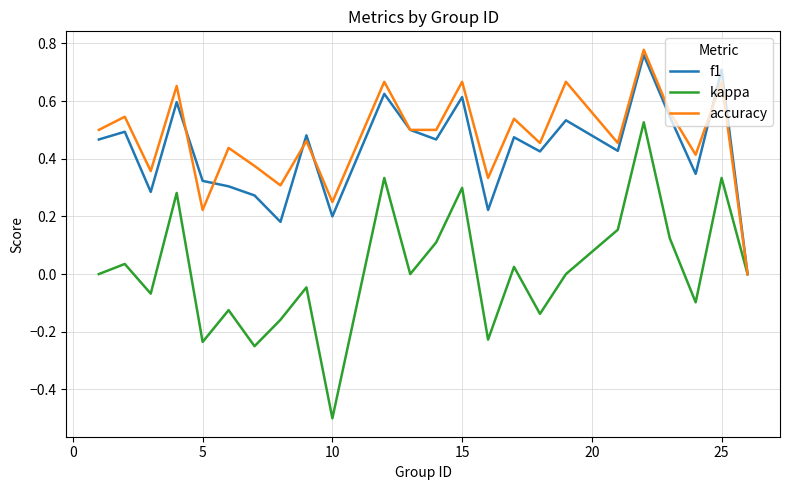

Which series has the largest range (max minus min)?

kappa